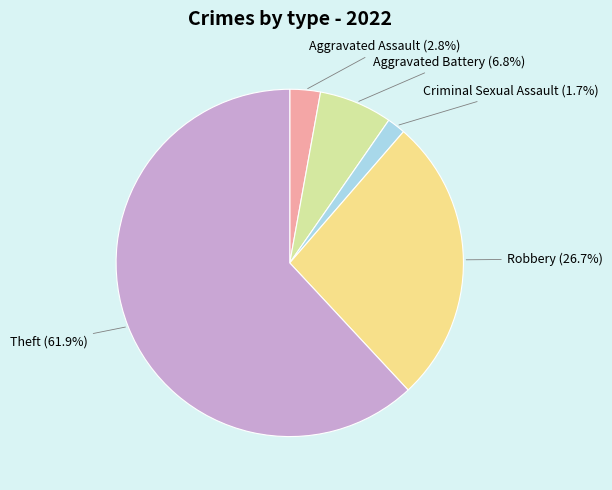

Which slice is the largest?

Theft